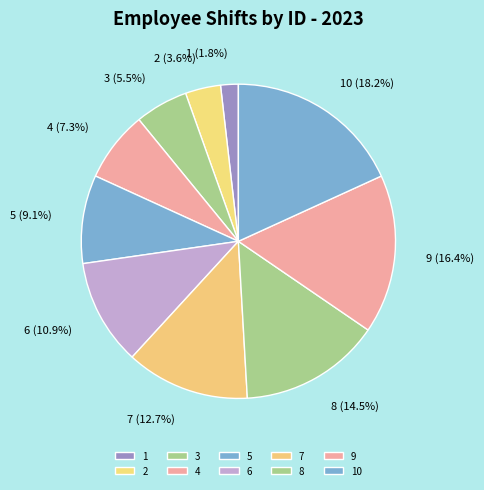

To the nearest percent, what portion does 2 represent?

4%